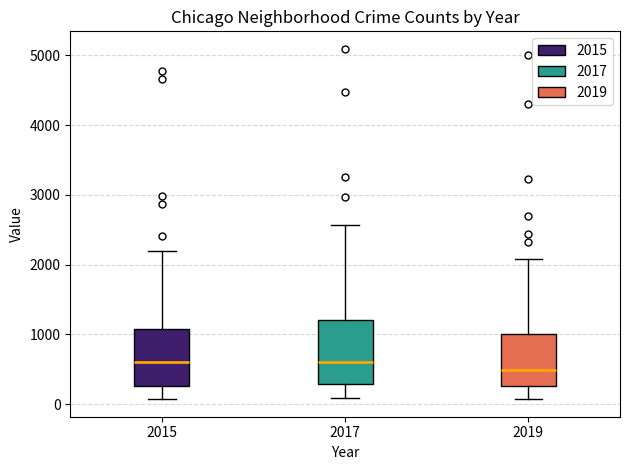

Reading left to right, transcribe this box plot: for each box, give where its median line is, the range the box spans, and where its two whiskers end, as read against the y-axis. The values are not printed on the chart, so give them approximately, as read against the axis.

2015: median 600, box 300 to 1100, whiskers 100 to 2200
2017: median 600, box 300 to 1200, whiskers 100 to 2600
2019: median 500, box 300 to 1000, whiskers 100 to 2100